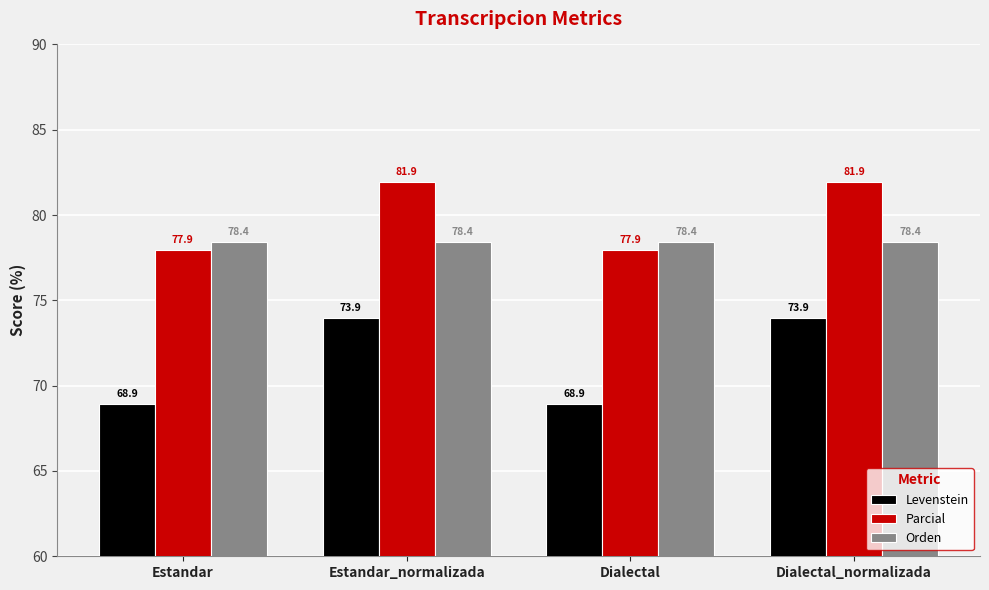

Reading right to left, what are all the values shown in this chart?

Levenstein: Dialectal_normalizada=73.9	Dialectal=68.9	Estandar_normalizada=73.9	Estandar=68.9
Parcial: Dialectal_normalizada=81.9	Dialectal=77.9	Estandar_normalizada=81.9	Estandar=77.9
Orden: Dialectal_normalizada=78.4	Dialectal=78.4	Estandar_normalizada=78.4	Estandar=78.4